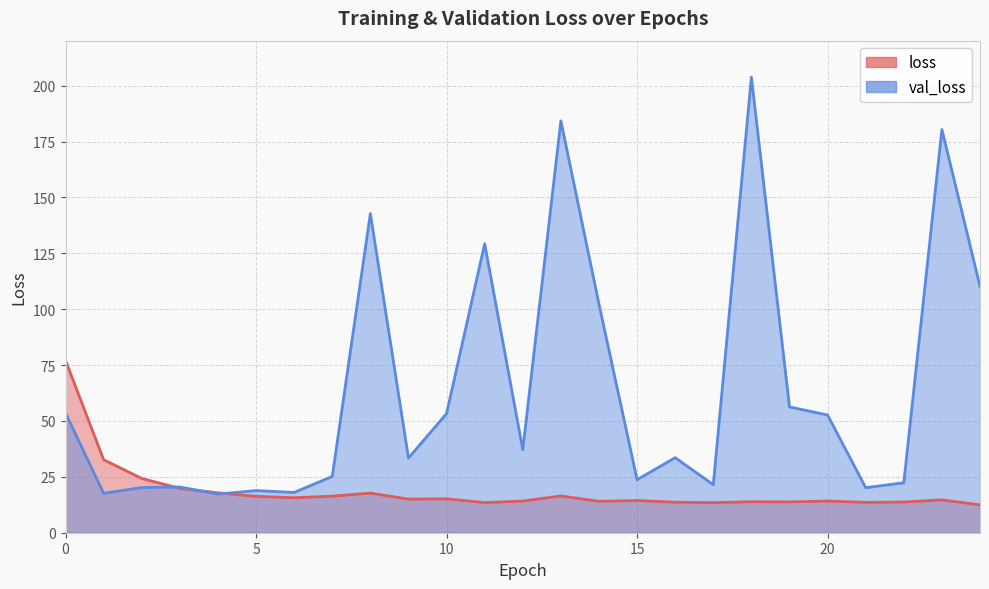

What are all the series names shown in the legend?

loss, val_loss